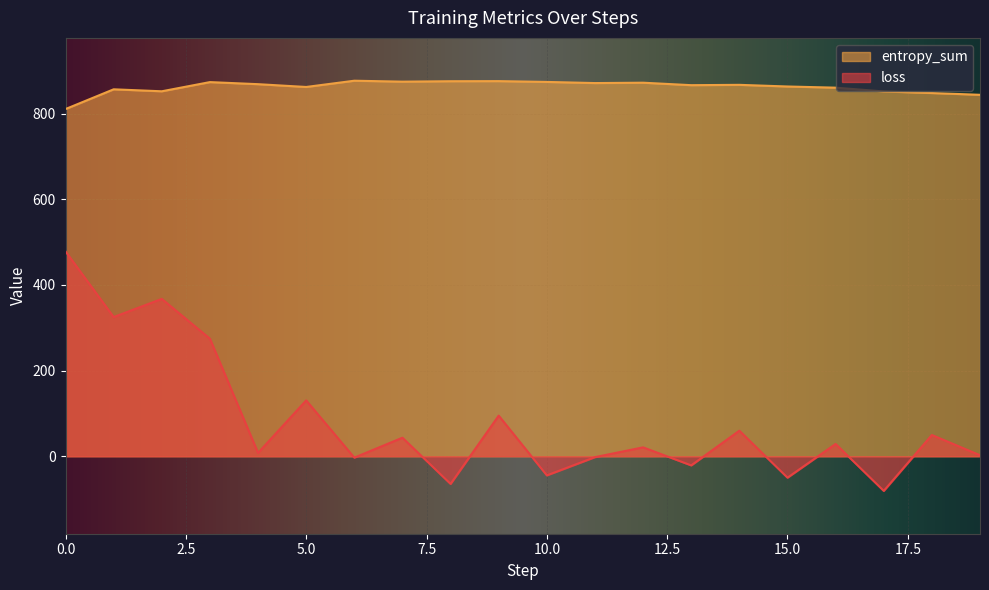

True or false: loss and entropy_sum intersect in this chart.

False